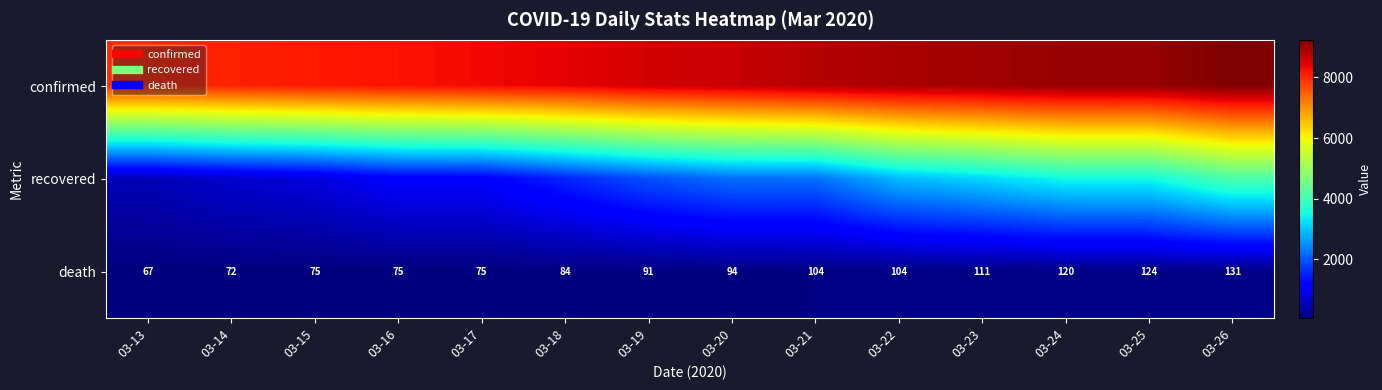

Is it true that death equals 120 at 03-24?

True